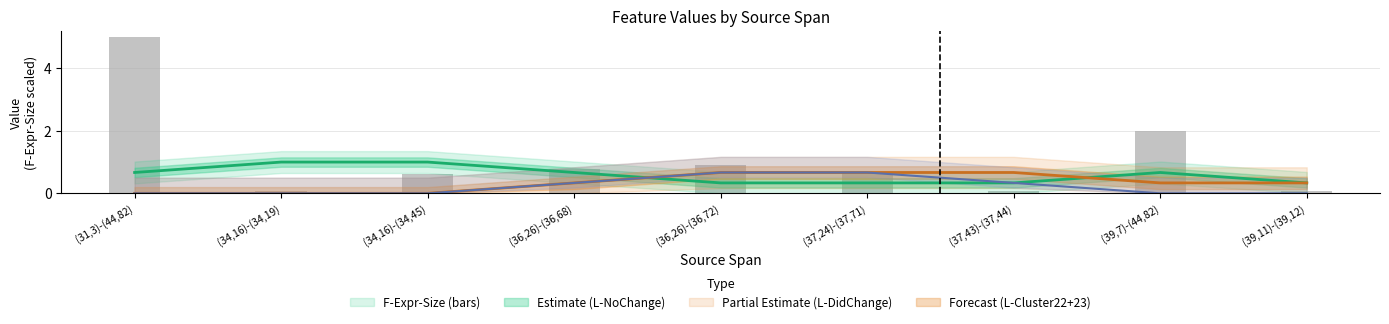

Rank the categories by value from lowest to highest.

(34,16)-(34,19), (37,43)-(37,44), (39,11)-(39,12), (34,16)-(34,45), (37,24)-(37,71), (36,26)-(36,68), (36,26)-(36,72), (39,7)-(44,82), (31,3)-(44,82)